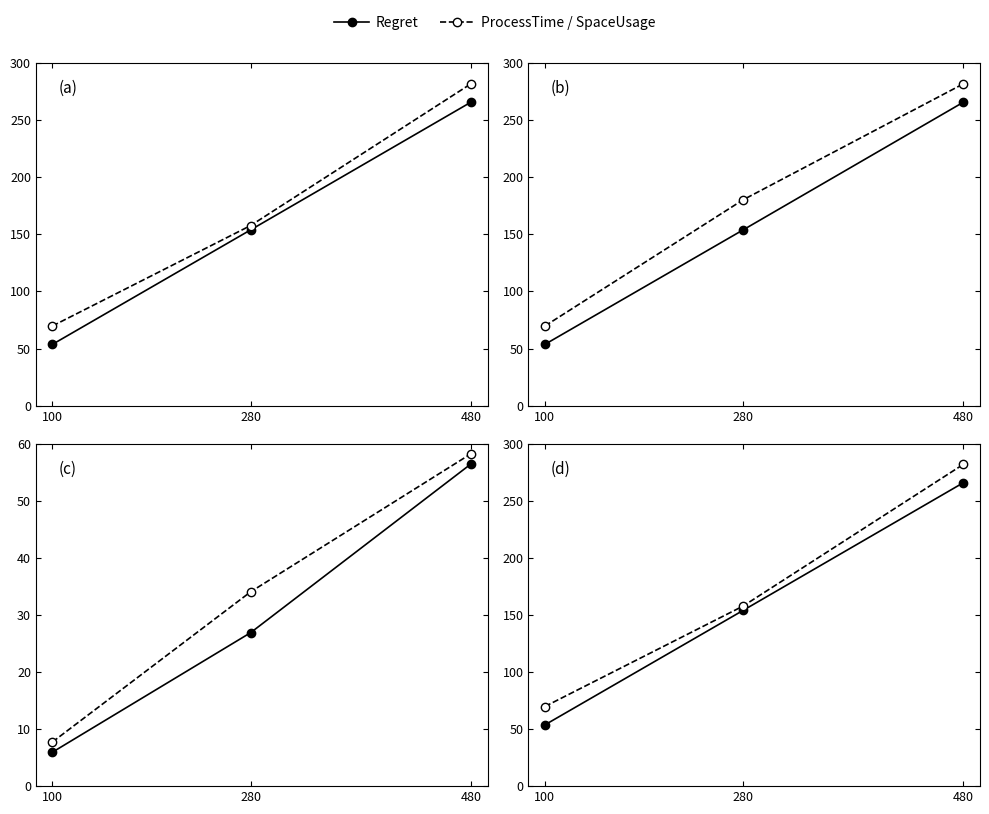

The ProcessTime (×10⁹) series shows 457.6 at 480. True or false?

False